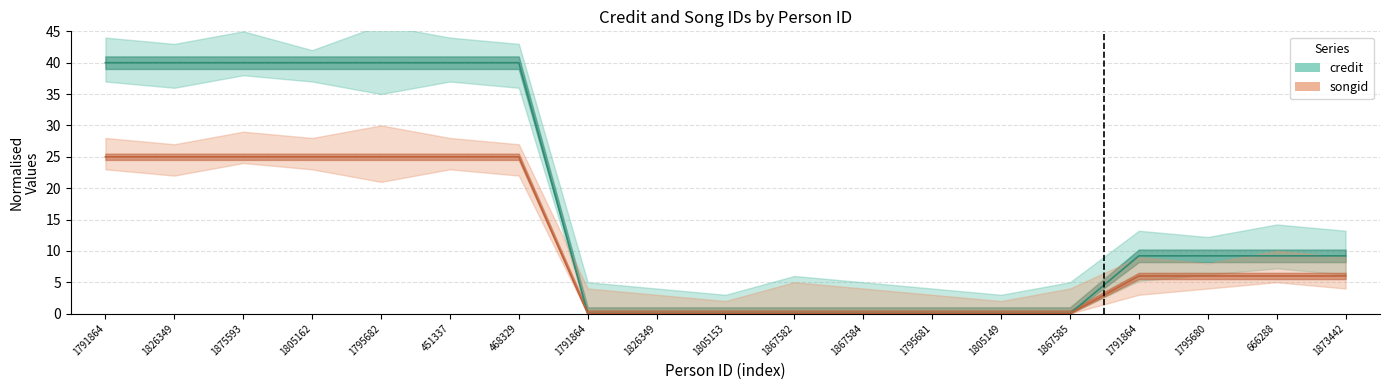

Rank the series by their average value, from lowest to highest.

songid, credit